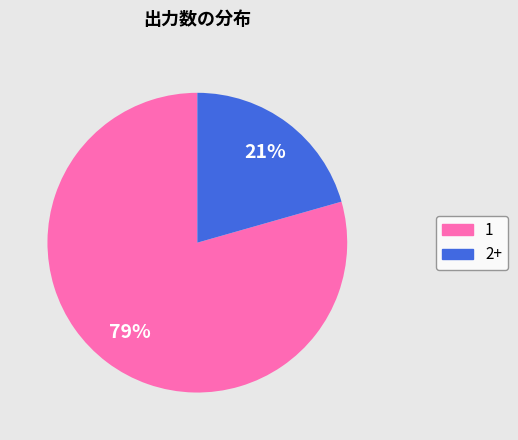

How many slices are in this pie chart?

2